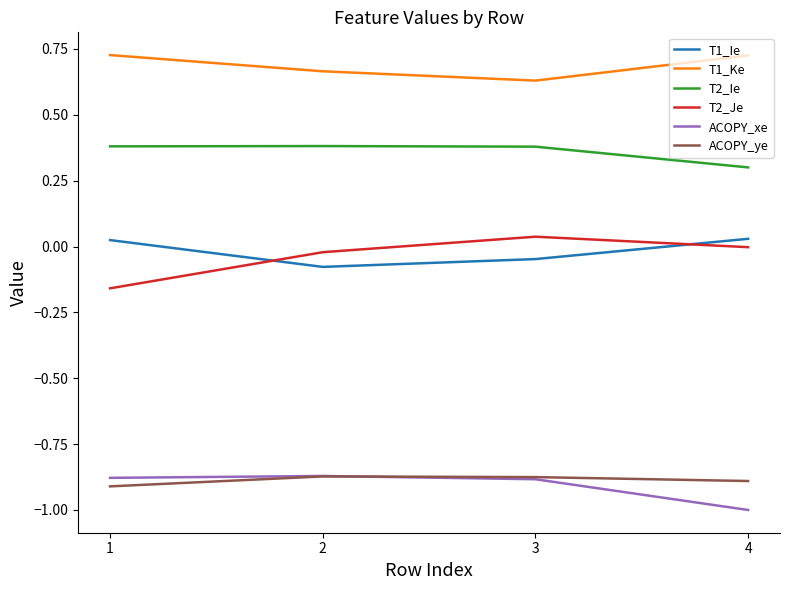

Which category has the lowest value in the T1_Ie series?

2